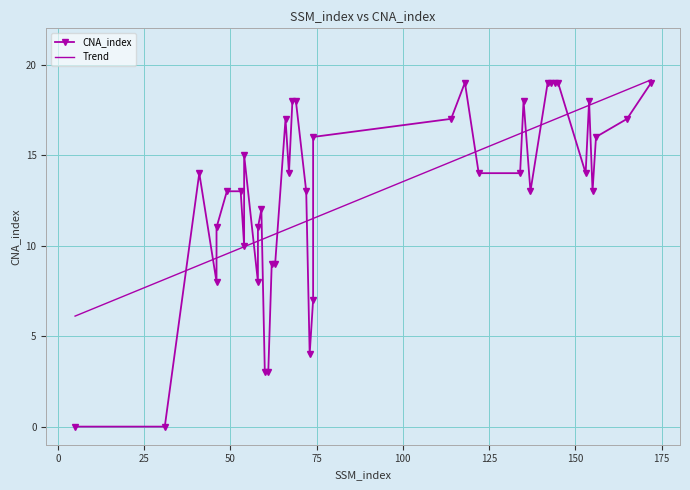

How many interior local peaks does the CNA_index series have?

7